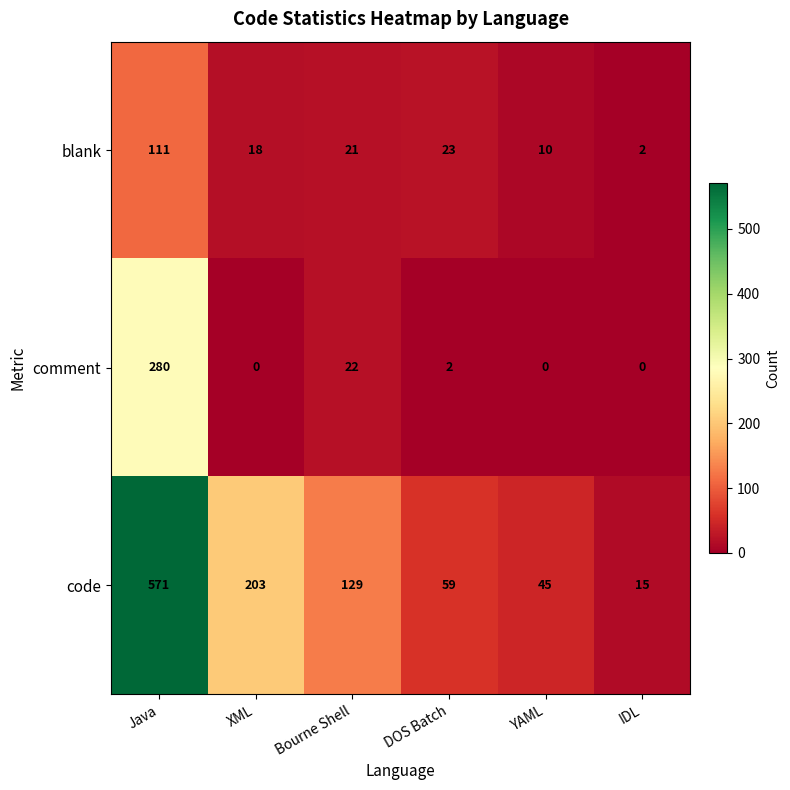

At which label is blank closest to 56?

DOS Batch